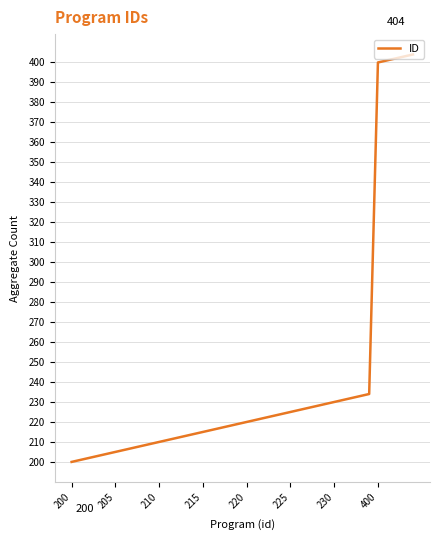

What is the smallest value displayed?

200